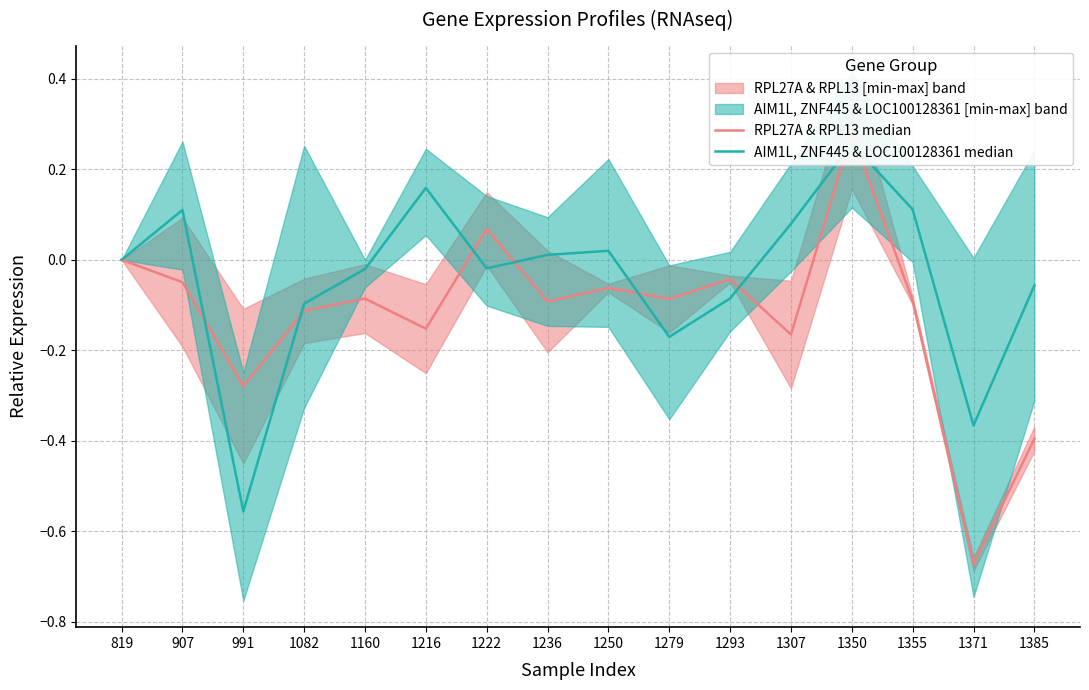

What is the sum of all AIM1L, ZNF445 & LOC100128361 median values?

-0.6